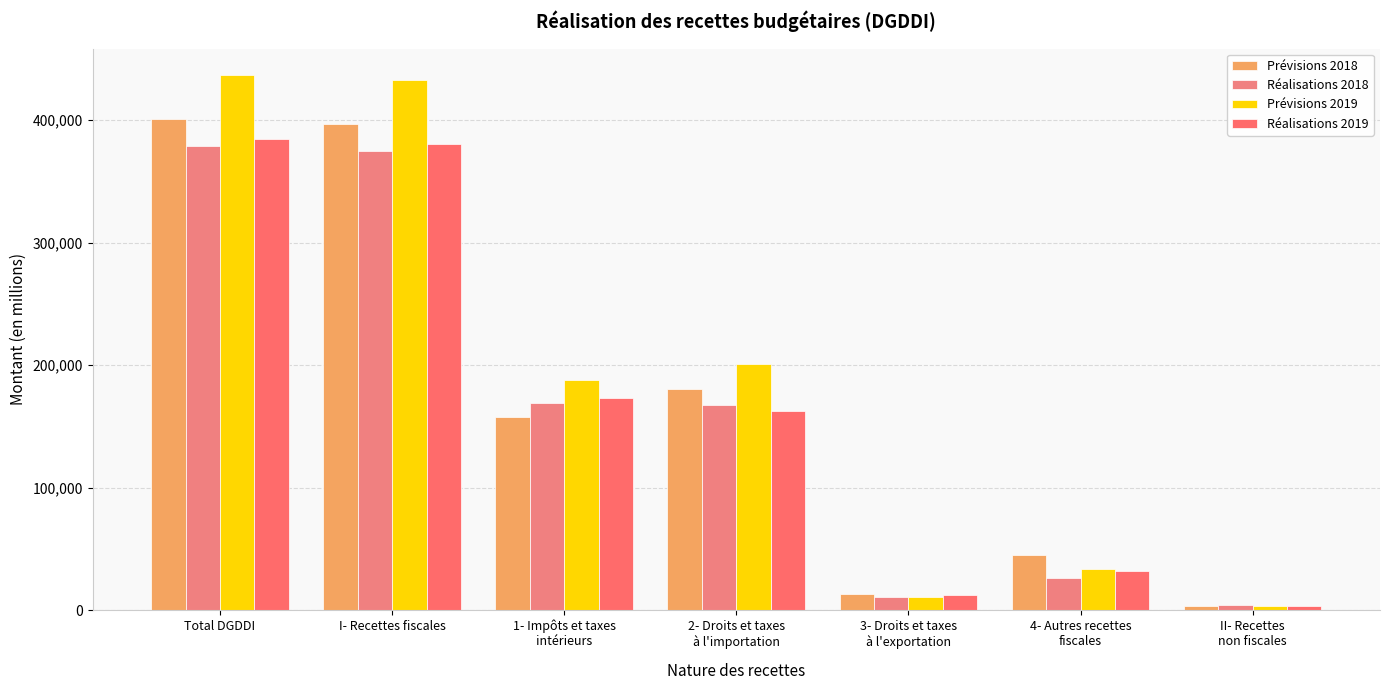

What is the label of the 7th bar from the right?

Total DGDDI